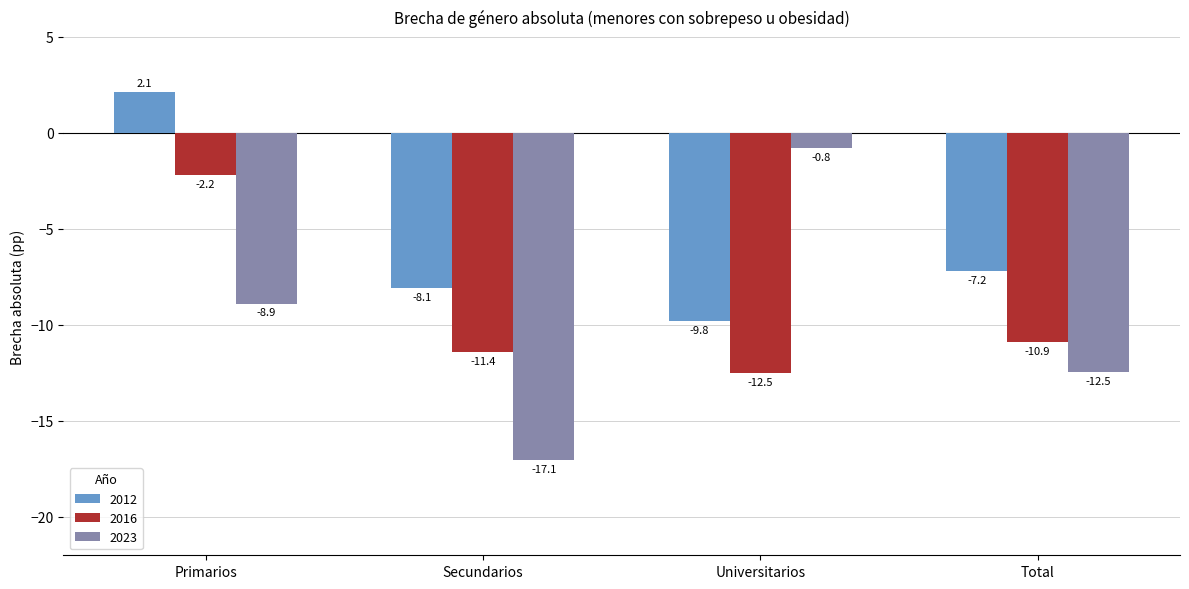

Reading left to right, what are all the values shown in this chart?

2012: 2.1	-8.1	-9.8	-7.2
2016: -2.2	-11.4	-12.5	-10.9
2023: -8.9	-17.1	-0.8	-12.5